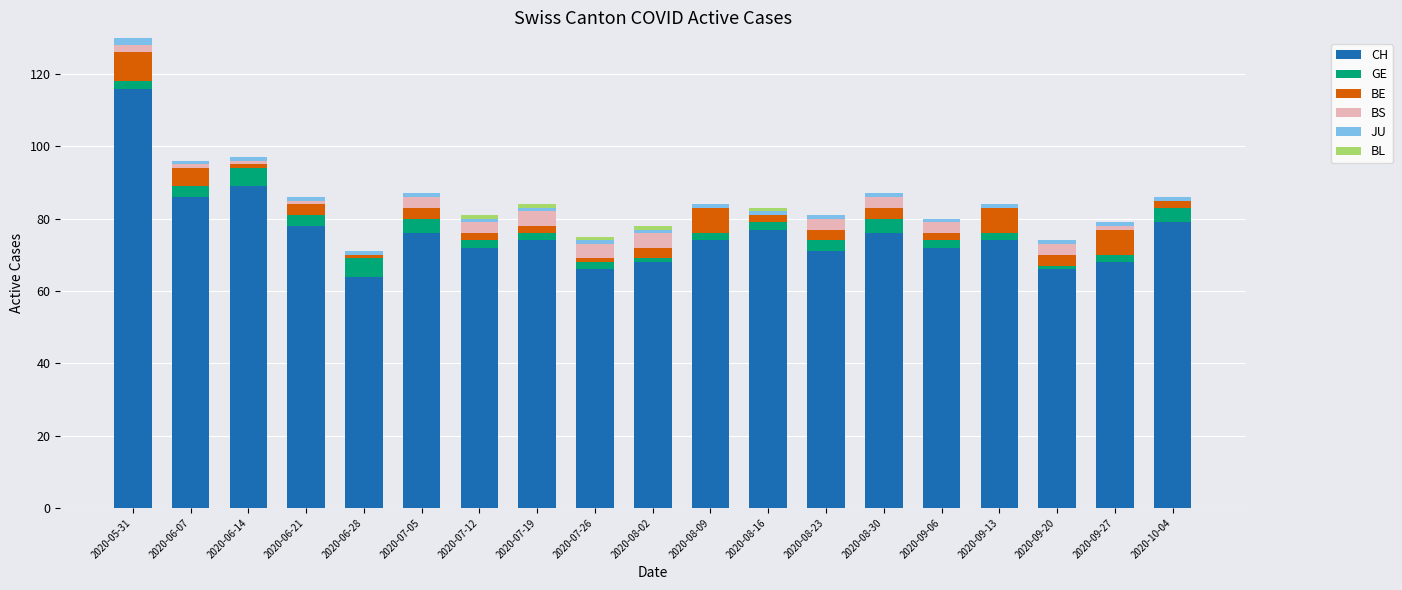

At which category is the sum across all series the highest?

2020-05-31